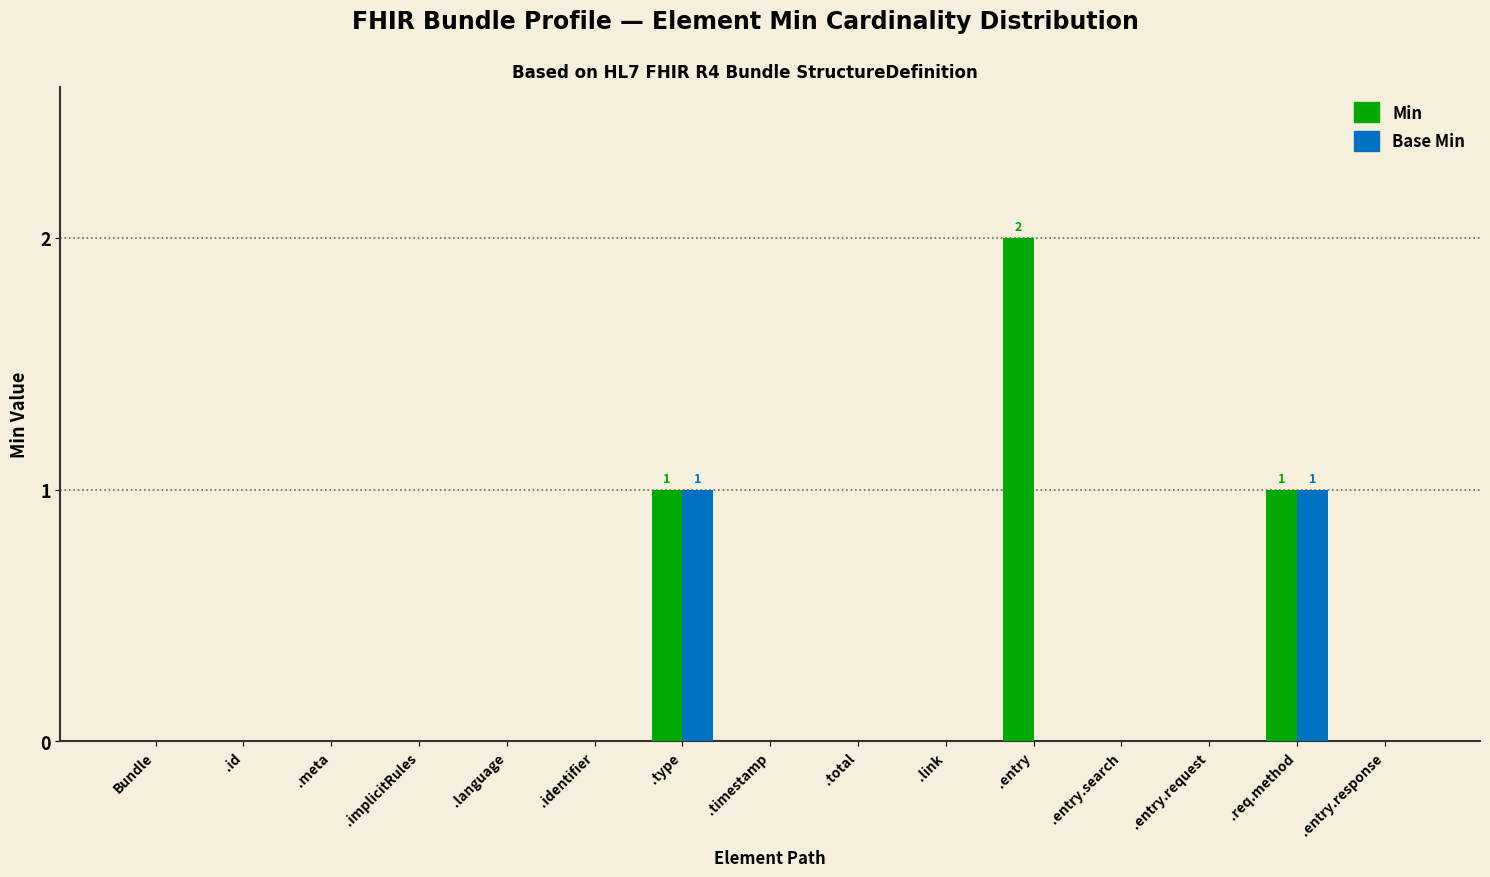

Are the bars grouped side by side (vs. stacked)?

Yes